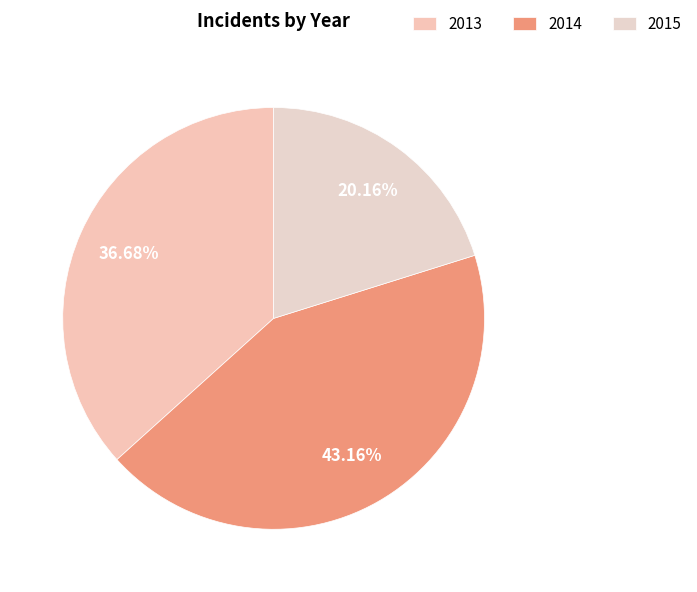

Which has a higher value, 2013 or 2015?

2013